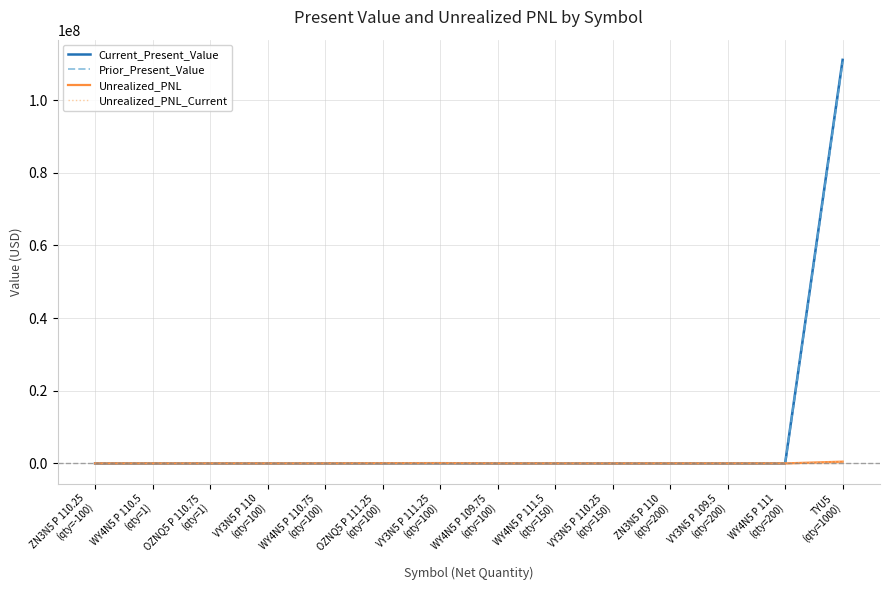

Where is the first local maximum for Unrealized_PNL?

VY3N5 P 111.25
(qty=100)